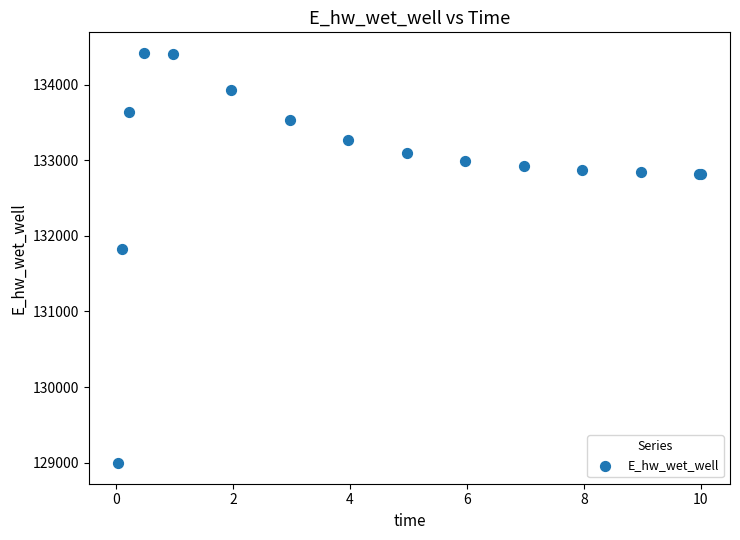

What Y value in the scatter plot is closest to 131706?

131823.8